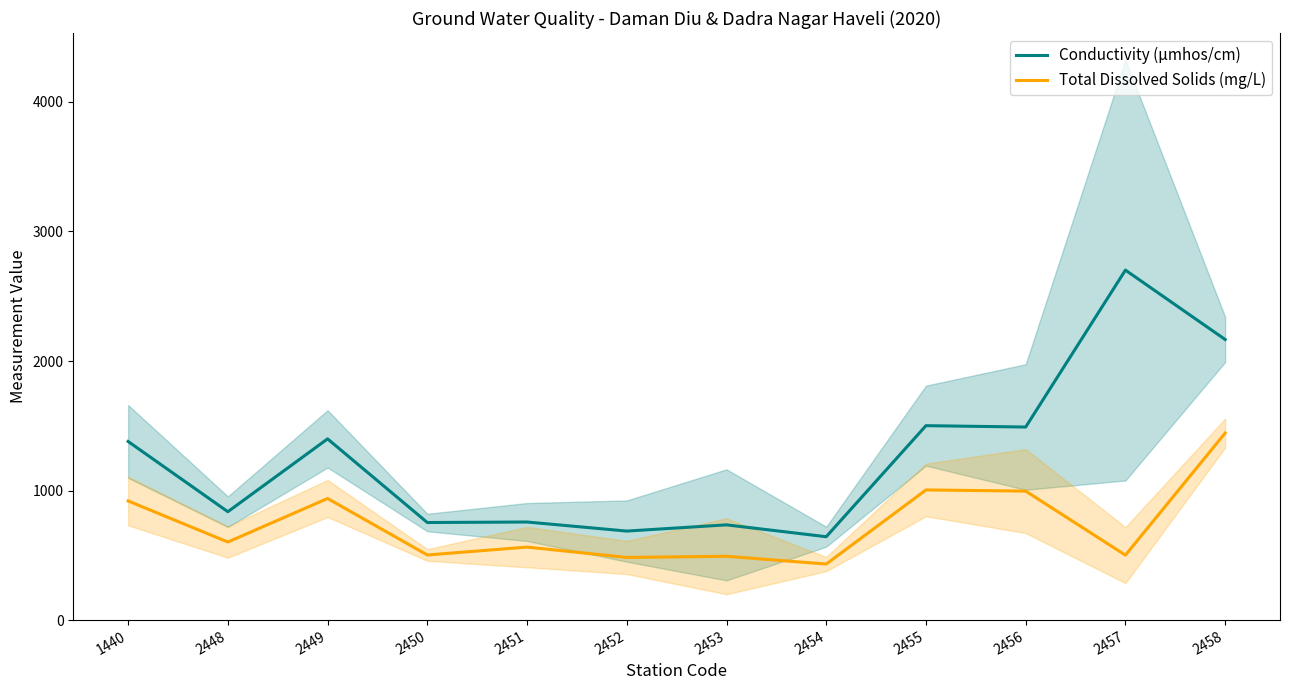

Reading left to right, extract all data points from this chart.

Conductivity (µmhos/cm): 1440=1379.0	2448=837.0	2449=1399.0	2450=753.5	2451=757.5	2452=687.5	2453=735.5	2454=644.0	2455=1501.0	2456=1490.5	2457=2701.5	2458=2166.0
Total Dissolved Solids (mg/L): 1440=920.0	2448=603.0	2449=939.0	2450=503.0	2451=564.0	2452=484.0	2453=493.0	2454=433.0	2455=1005.0	2456=996.0	2457=502.0	2458=1444.0